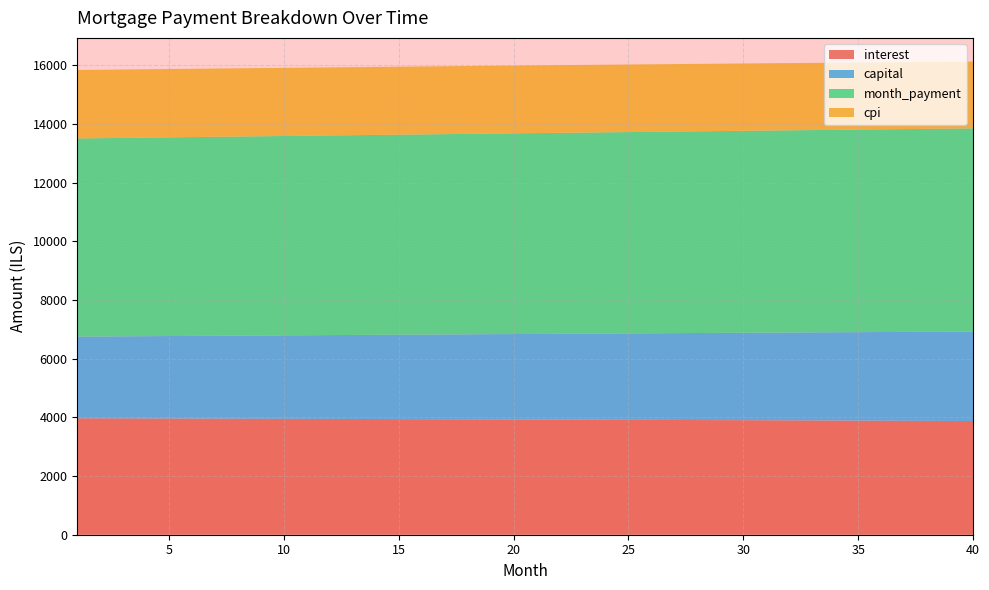

Reading left to right, transcribe all the data shown in this chart.

interest: 3967.6	3965.8	3964.0	3962.1	3960.2	3958.3	3956.4	3954.4	3952.4	3950.4	3948.3	3946.2	3944.1	3941.9	3939.7	3937.5	3935.3	3933.0	3930.7	3928.3	3925.9	3923.5	3921.1	3918.6	3916.1	3913.6	3911.0	3908.4	3905.7	3903.0	3900.3	3897.6	3894.8	3892.0	3889.1	3886.3	3883.3	3880.4	3877.4	3874.4
capital: 2784.3	2790.8	2797.3	2803.8	2810.3	2816.9	2823.5	2830.1	2836.7	2843.3	2849.9	2856.6	2863.2	2869.9	2876.6	2883.3	2890.0	2896.8	2903.5	2910.3	2917.1	2923.9	2930.7	2937.6	2944.4	2951.3	2958.2	2965.1	2972.0	2978.9	2985.9	2992.9	2999.8	3006.8	3013.9	3020.9	3027.9	3035.0	3042.1	3049.2
month_payment: 6751.8	6756.5	6761.2	6765.9	6770.6	6775.2	6779.9	6784.5	6789.1	6793.7	6798.2	6802.8	6807.3	6811.8	6816.4	6820.8	6825.3	6829.8	6834.2	6838.6	6843.1	6847.5	6851.8	6856.2	6860.5	6864.9	6869.2	6873.5	6877.7	6882.0	6886.2	6890.4	6894.7	6898.8	6903.0	6907.2	6911.3	6915.4	6919.5	6923.6
cpi: 2332.3	2331.2	2330.1	2329.0	2327.9	2326.8	2325.6	2324.4	2323.2	2322.0	2320.8	2319.5	2318.3	2317.0	2315.7	2314.3	2313.0	2311.6	2310.3	2308.9	2307.4	2306.0	2304.5	2303.1	2301.6	2300.0	2298.5	2297.0	2295.4	2293.8	2292.2	2290.5	2288.9	2287.2	2285.5	2283.8	2282.1	2280.3	2278.5	2276.7